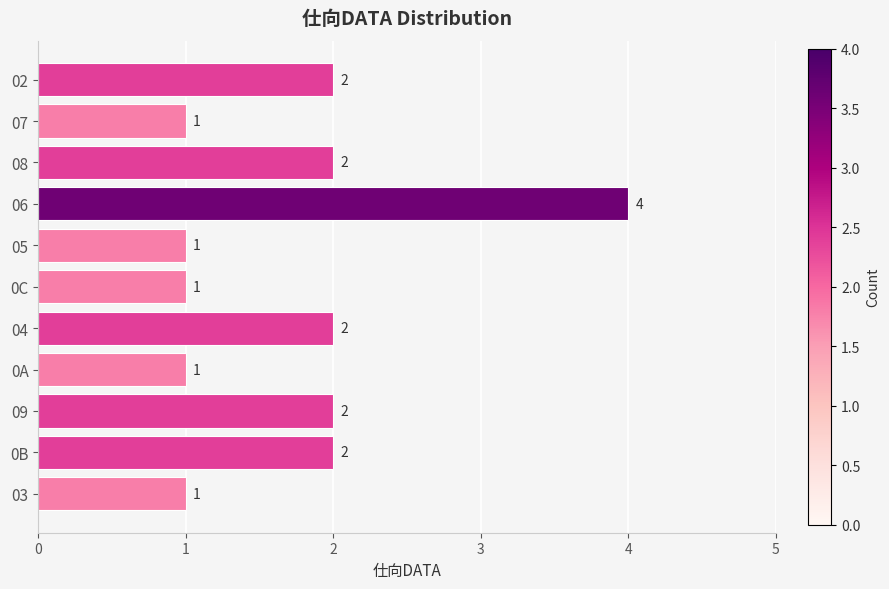

Reading bottom to top, transcribe all the data shown in this chart.

03=1	0B=2	09=2	0A=1	04=2	0C=1	05=1	06=4	08=2	07=1	02=2